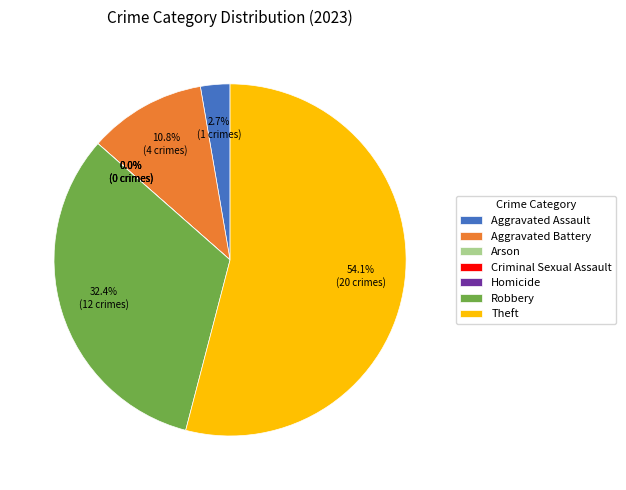

To the nearest percent, what is the average slice percentage?

14%